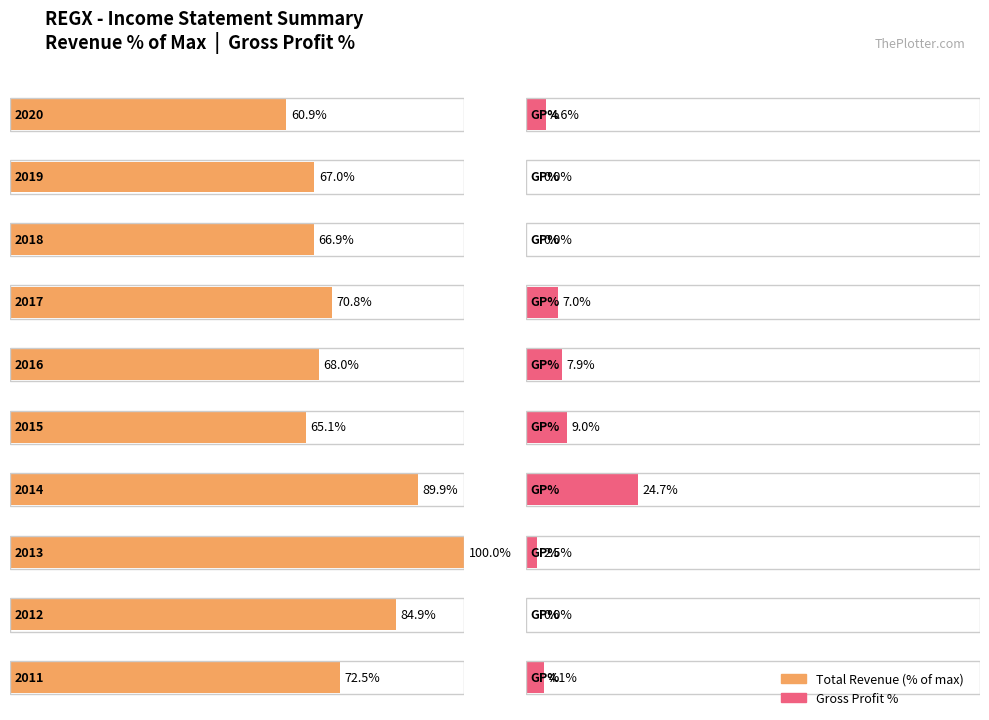

At which label does Total Revenue reach its peak?

2013